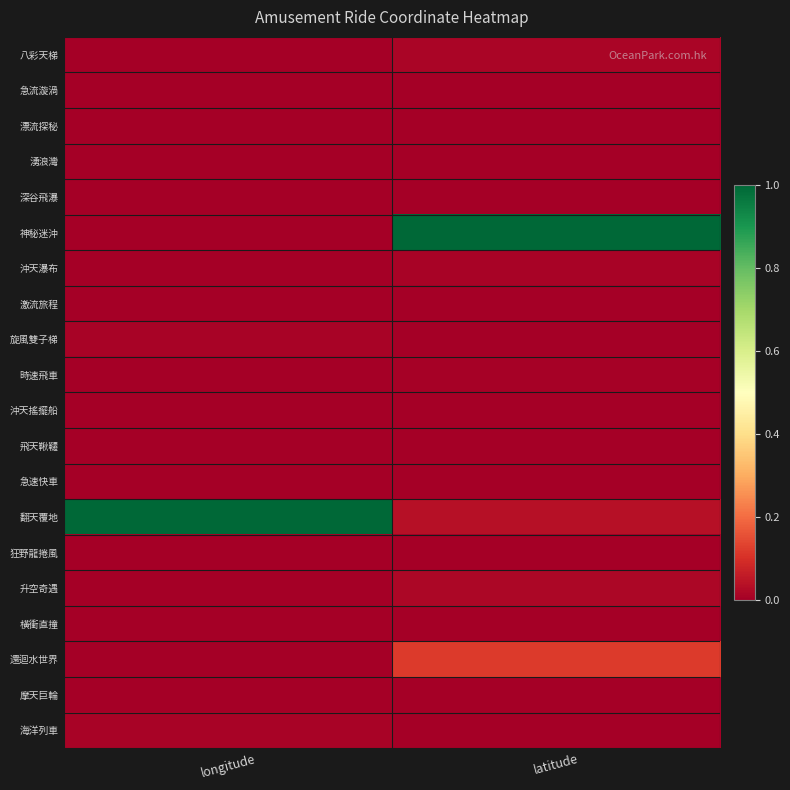

Reading left to right, extract all data points from this chart.

八彩天梯: longitude=0.0	latitude=0.0
急流漩渦: longitude=0.0	latitude=0.0
漂流探秘: longitude=0.0	latitude=0.0
湧浪灣: longitude=0.0	latitude=0.0
深谷飛瀑: longitude=0.0	latitude=0.0
神秘迷沖: longitude=0.0	latitude=1.0
沖天瀑布: longitude=0.0	latitude=0.0
激流旅程: longitude=0.0	latitude=0.0
旋風雙子梯: longitude=0.0	latitude=0.0
時速飛車: longitude=0.0	latitude=0.0
沖天搖擺船: longitude=0.0	latitude=0.0
飛天鞦韆: longitude=0.0	latitude=0.0
急速快車: longitude=0.0	latitude=0.0
翻天覆地: longitude=1.0	latitude=0.0
狂野龍捲風: longitude=0.0	latitude=0.0
升空奇遇: longitude=0.0	latitude=0.0
橫衝直撞: longitude=0.0	latitude=0.0
還迴水世界: longitude=0.0	latitude=0.1
摩天巨輪: longitude=0.0	latitude=0.0
海洋列車: longitude=0.0	latitude=0.0